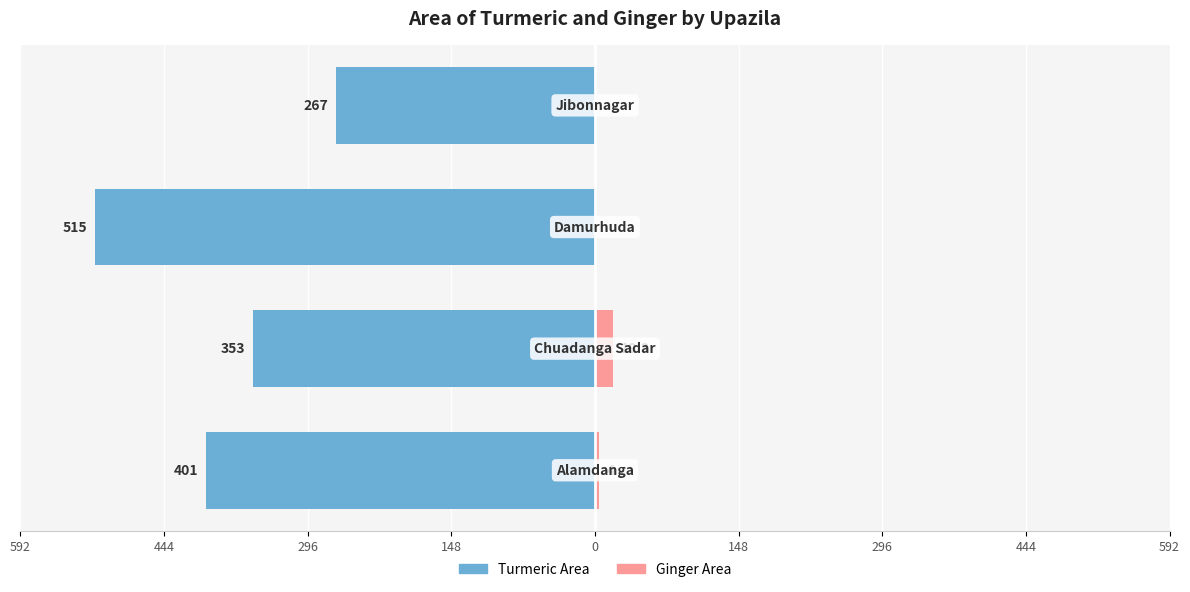

What is the value of the Ginger Area bar at the 2nd from the left?

18.3